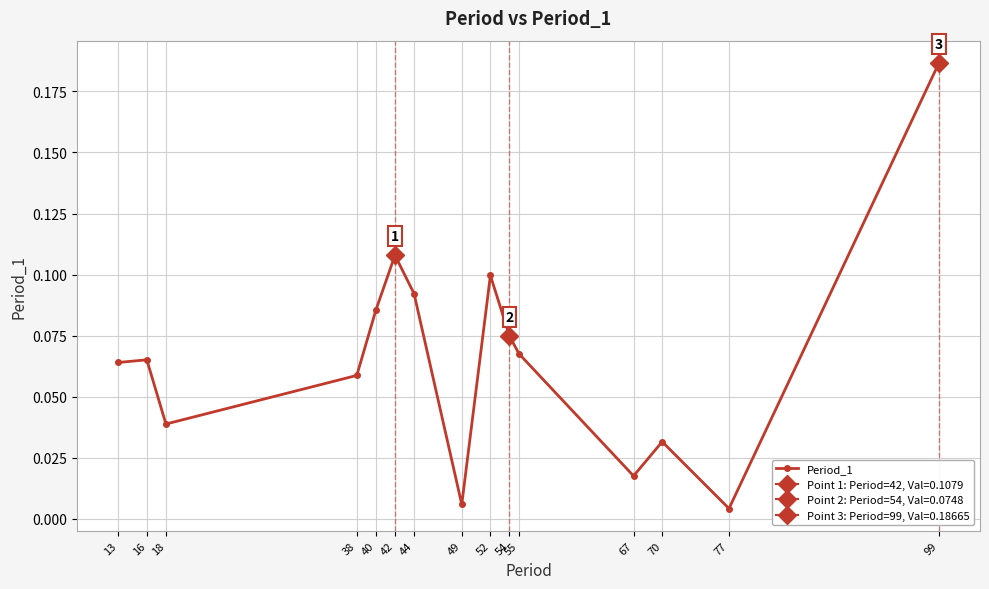

How many lines are shown in the chart?

1